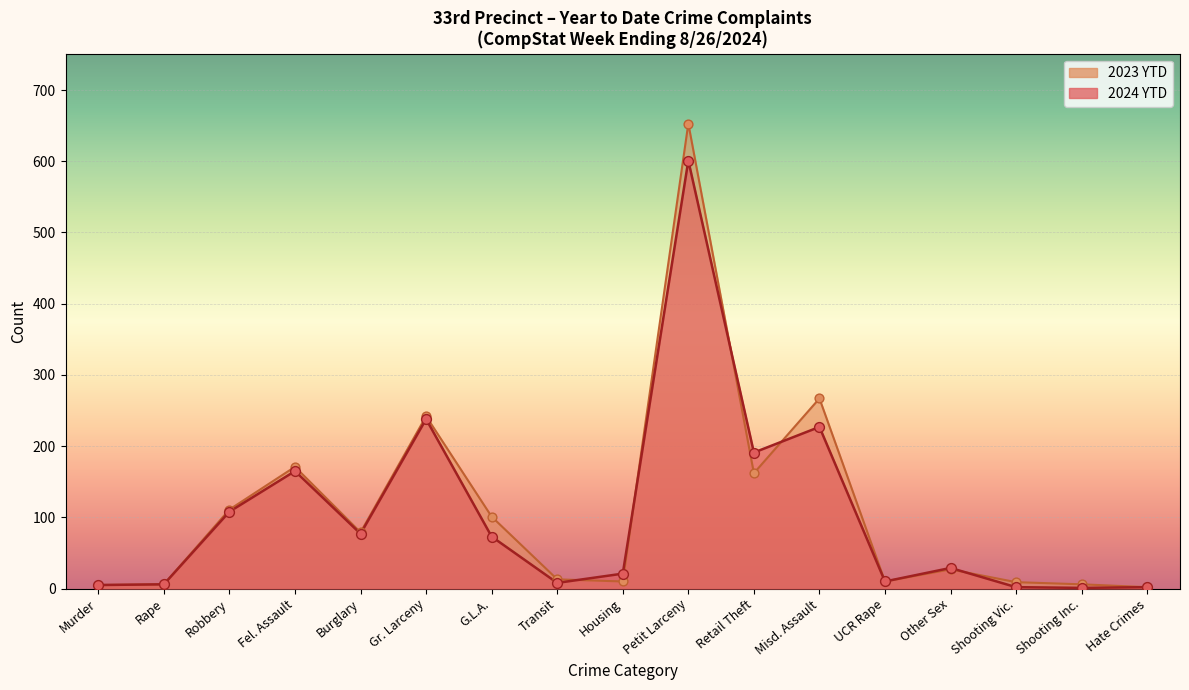

What are all the series names shown in the legend?

2024 YTD, 2023 YTD